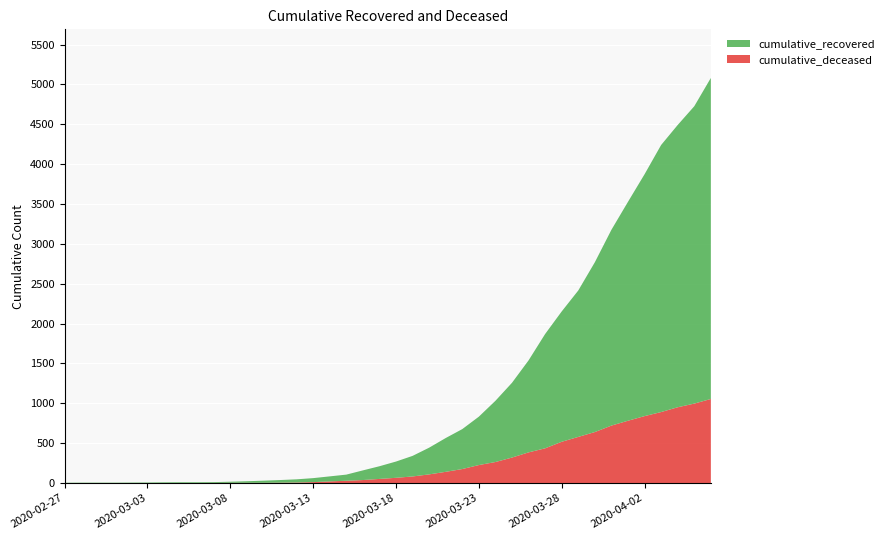

Reading left to right, transcribe all the data shown in this chart.

cumulative_recovered: 2020-02-27=3	2020-02-28=4	2020-02-29=4	2020-03-01=4	2020-03-02=5	2020-03-03=6	2020-03-04=8	2020-03-05=9	2020-03-06=9	2020-03-07=10	2020-03-08=14	2020-03-09=20	2020-03-10=27	2020-03-11=33	2020-03-12=40	2020-03-13=50	2020-03-14=63	2020-03-15=77	2020-03-16=121	2020-03-17=159	2020-03-18=204	2020-03-19=258	2020-03-20=335	2020-03-21=424	2020-03-22=501	2020-03-23=607	2020-03-24=768	2020-03-25=938	2020-03-26=1154	2020-03-27=1434	2020-03-28=1635	2020-03-29=1837	2020-03-30=2130	2020-03-31=2456	2020-04-01=2746	2020-04-02=3034	2020-04-03=3350	2020-04-04=3541	2020-04-05=3730	2020-04-06=4027
cumulative_deceased: 2020-02-27=0	2020-02-28=0	2020-02-29=0	2020-03-01=0	2020-03-02=0	2020-03-03=0	2020-03-04=0	2020-03-05=0	2020-03-06=0	2020-03-07=1	2020-03-08=2	2020-03-09=2	2020-03-10=2	2020-03-11=4	2020-03-12=6	2020-03-13=11	2020-03-14=20	2020-03-15=28	2020-03-16=37	2020-03-17=51	2020-03-18=65	2020-03-19=82	2020-03-20=108	2020-03-21=140	2020-03-22=175	2020-03-23=225	2020-03-24=263	2020-03-25=319	2020-03-26=384	2020-03-27=435	2020-03-28=517	2020-03-29=578	2020-03-30=639	2020-03-31=720	2020-04-01=781	2020-04-02=839	2020-04-03=890	2020-04-04=950	2020-04-05=996	2020-04-06=1054